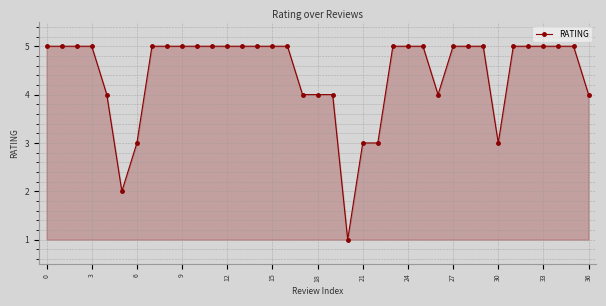

Reading left to right, list all the values displayed in this chart.

5	5	5	5	4	2	3	5	5	5	5	5	5	5	5	5	5	4	4	4	1	3	3	5	5	5	4	5	5	5	3	5	5	5	5	5	4